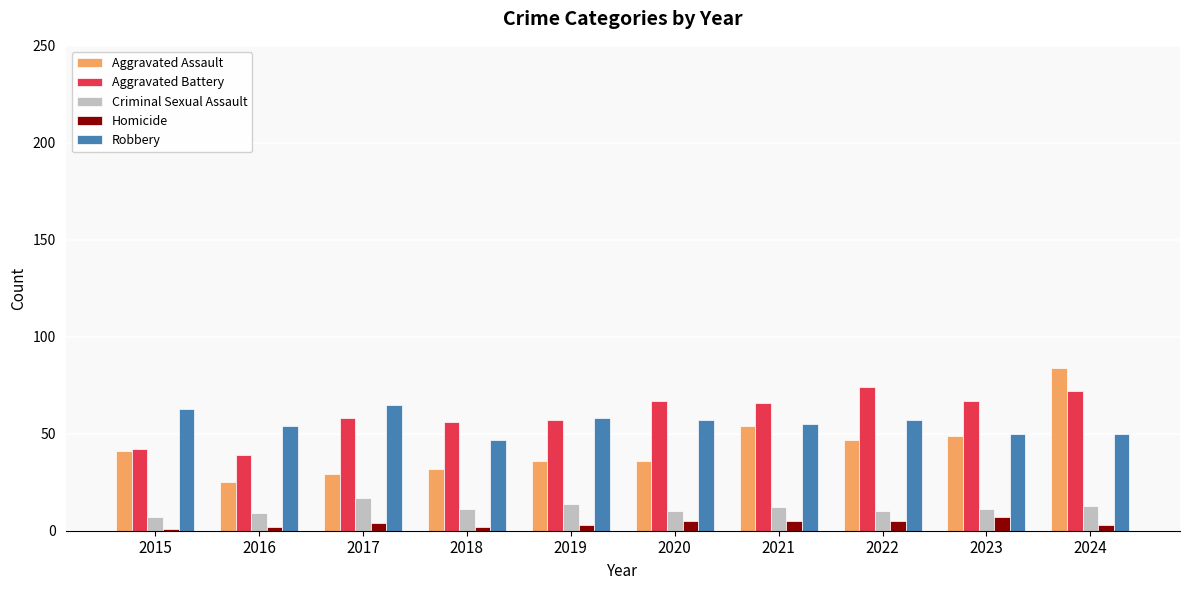

What is the total value across all series at 2021?

192